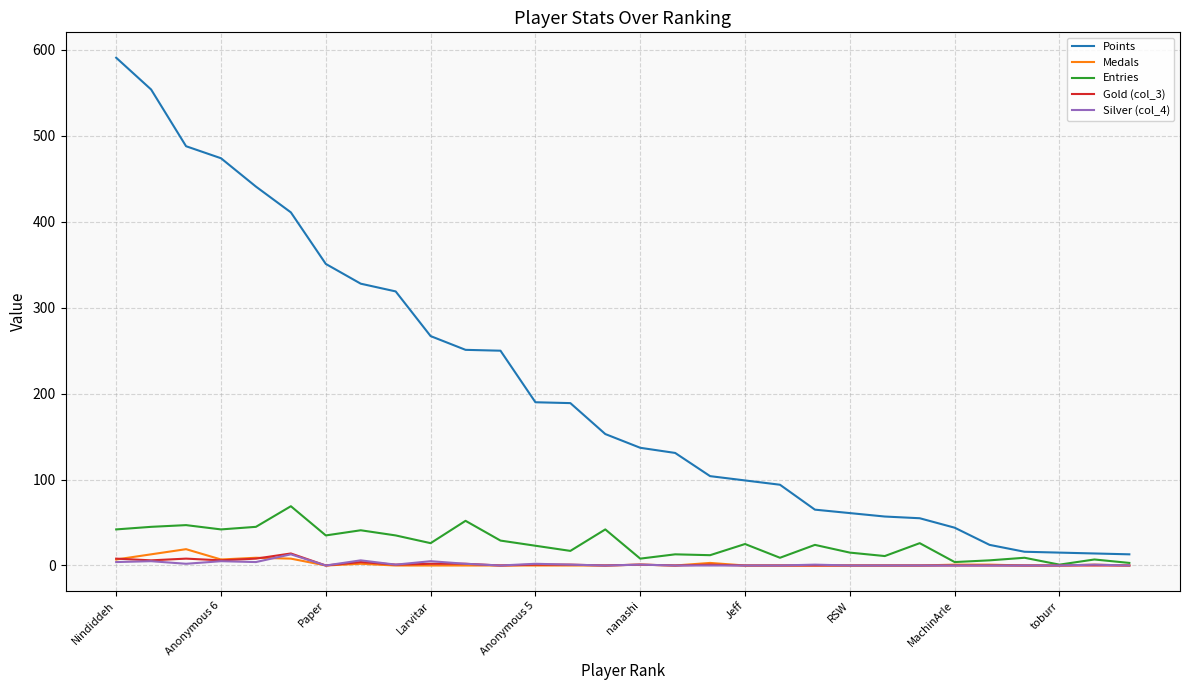

What is the average value of the Gold (col_3) series?

2